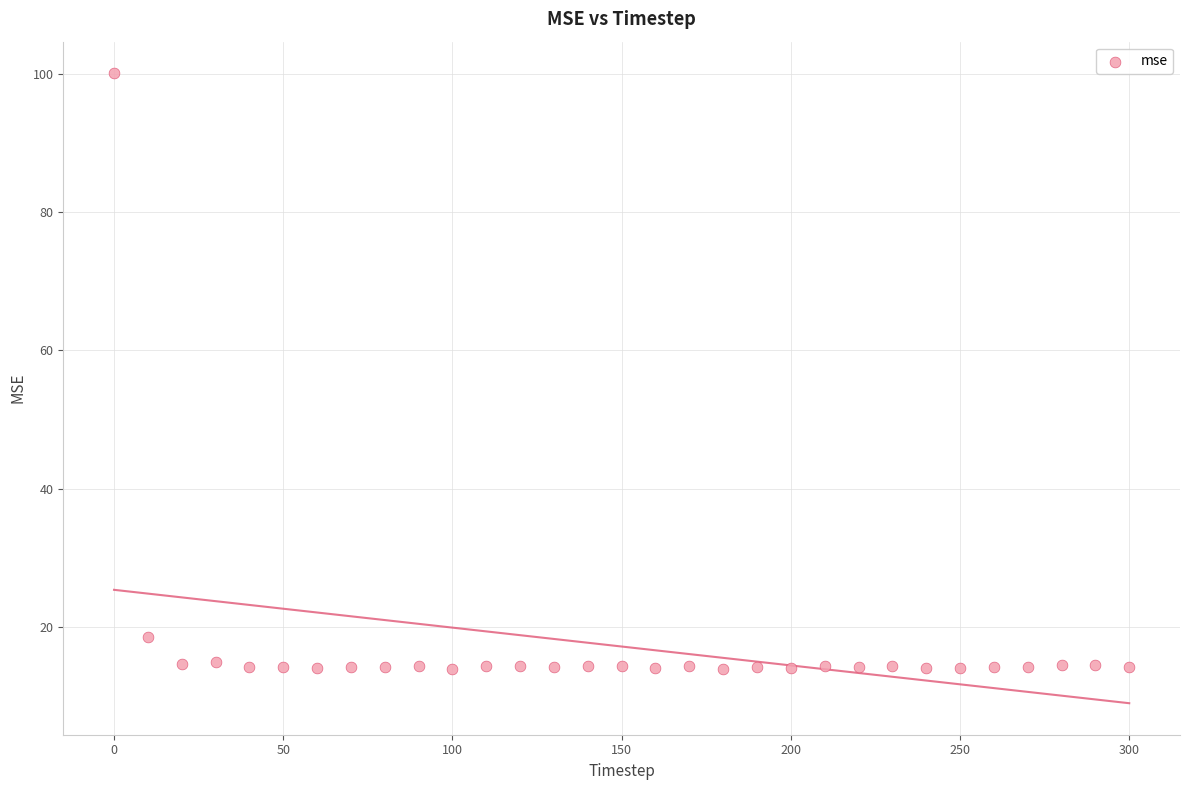

What is the range of X values (max minus min)?

300.0